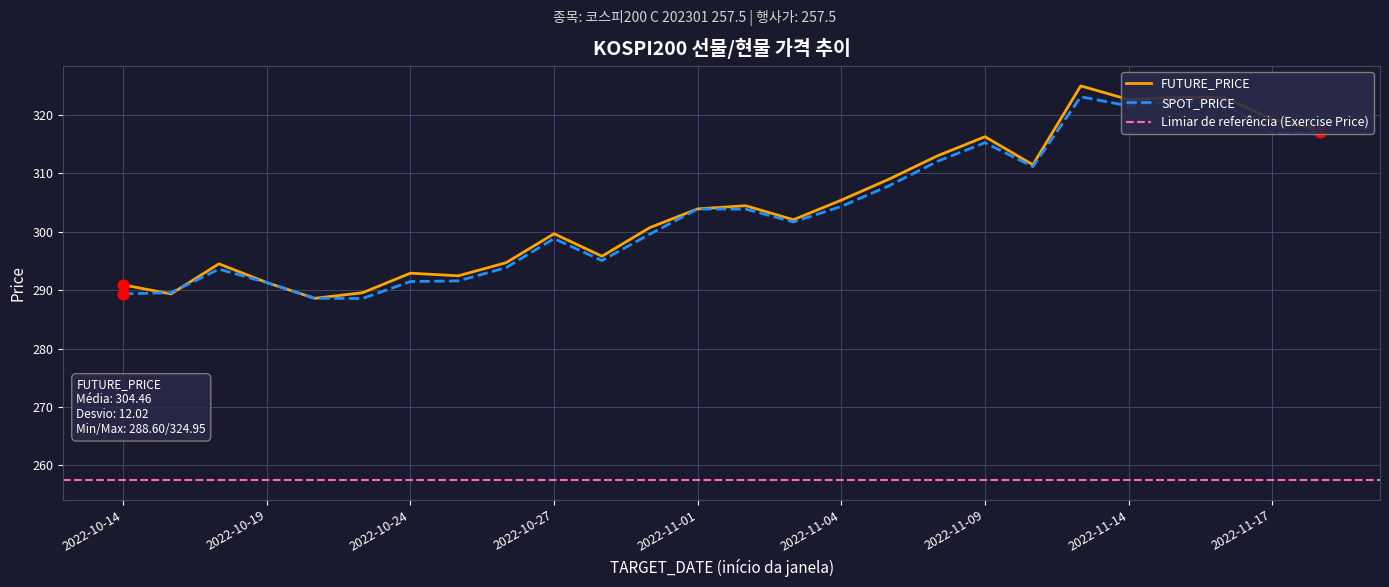

What is the total value across all series at 2022-11-04?

609.7